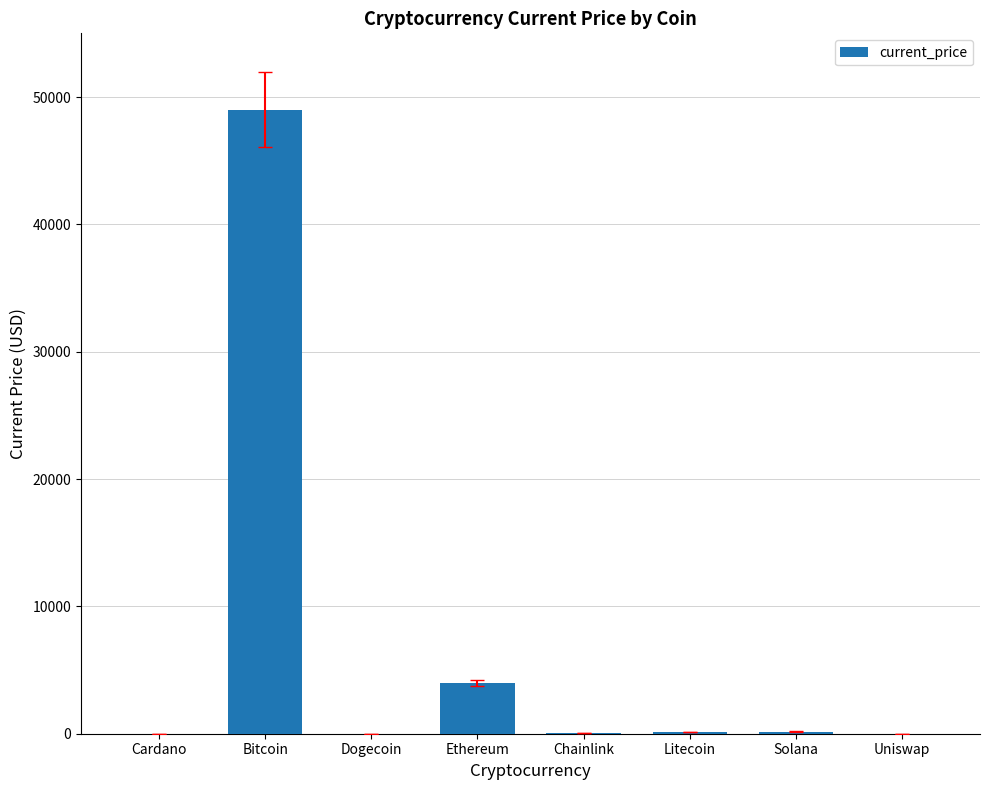

What is the greatest value displayed?

48999.0